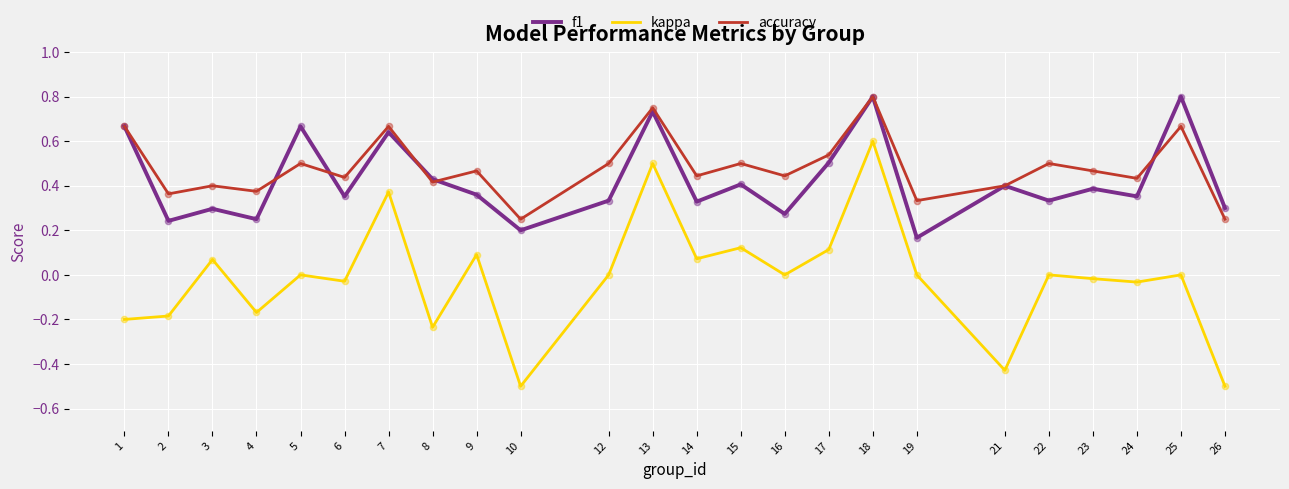

Which series changed the most between 8 and 14?

kappa